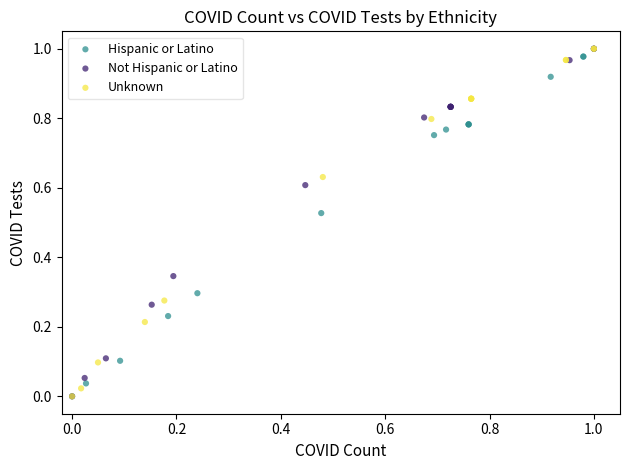

What are all the series names shown in the legend?

Hispanic or Latino, Not Hispanic or Latino, Unknown